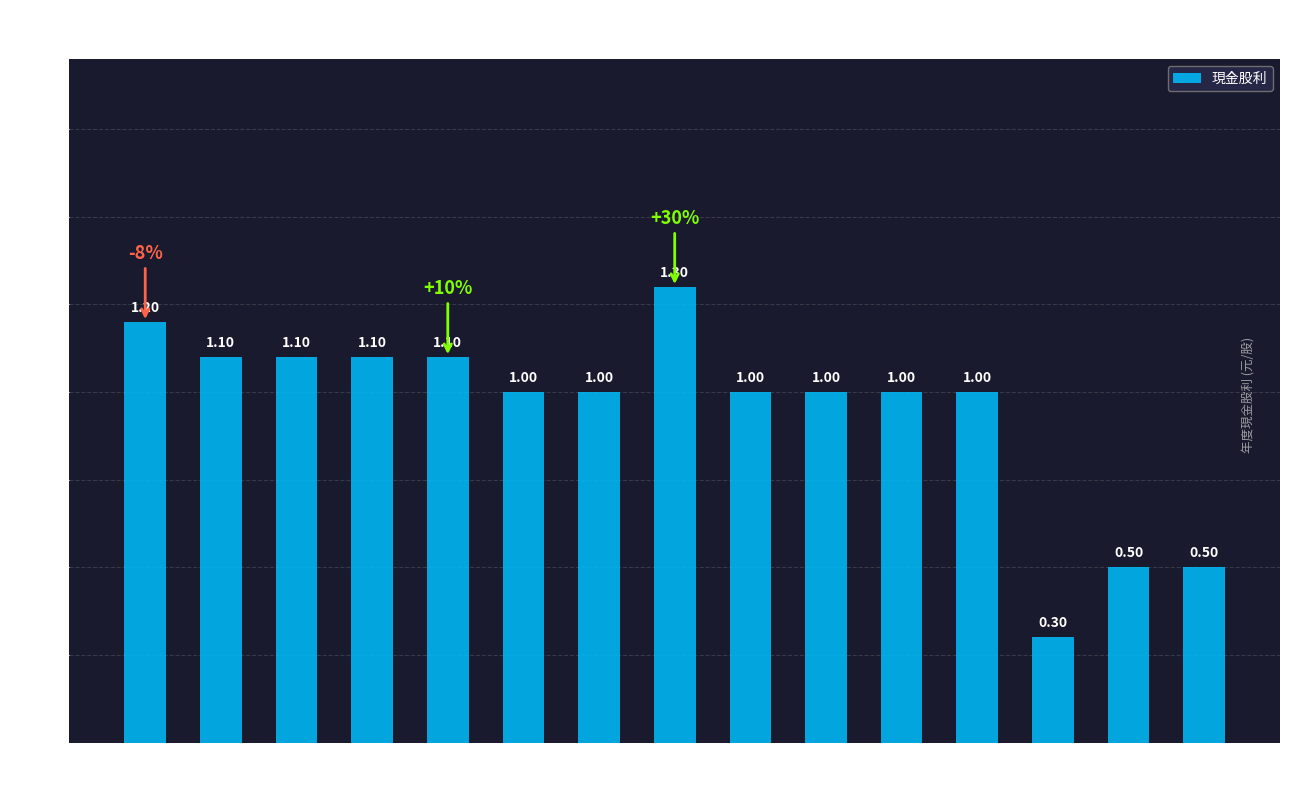

Which category has the highest value across all series?

2017